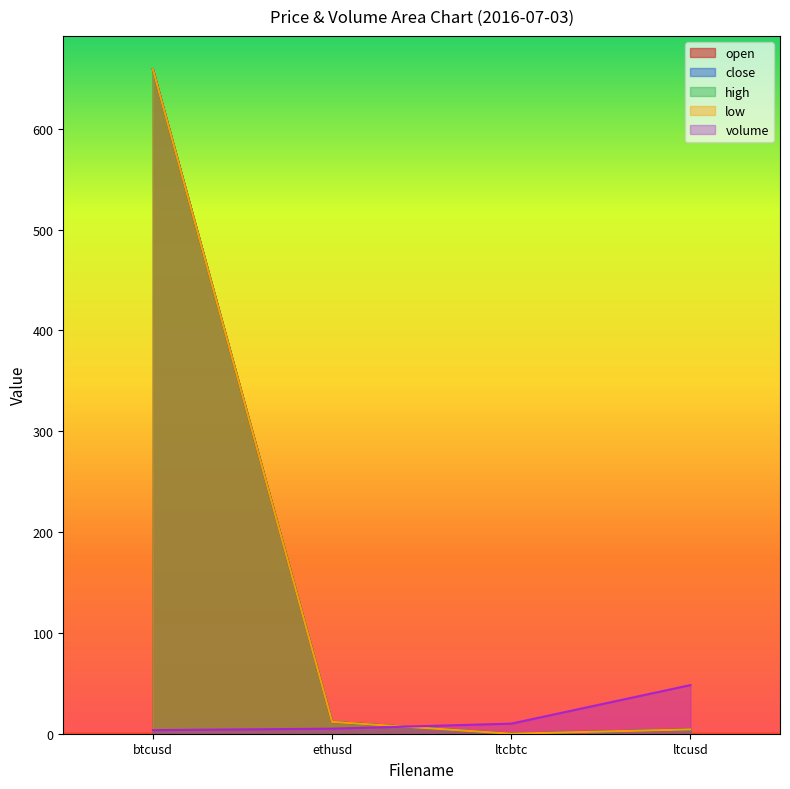

Read the close value at ethusd.

11.8